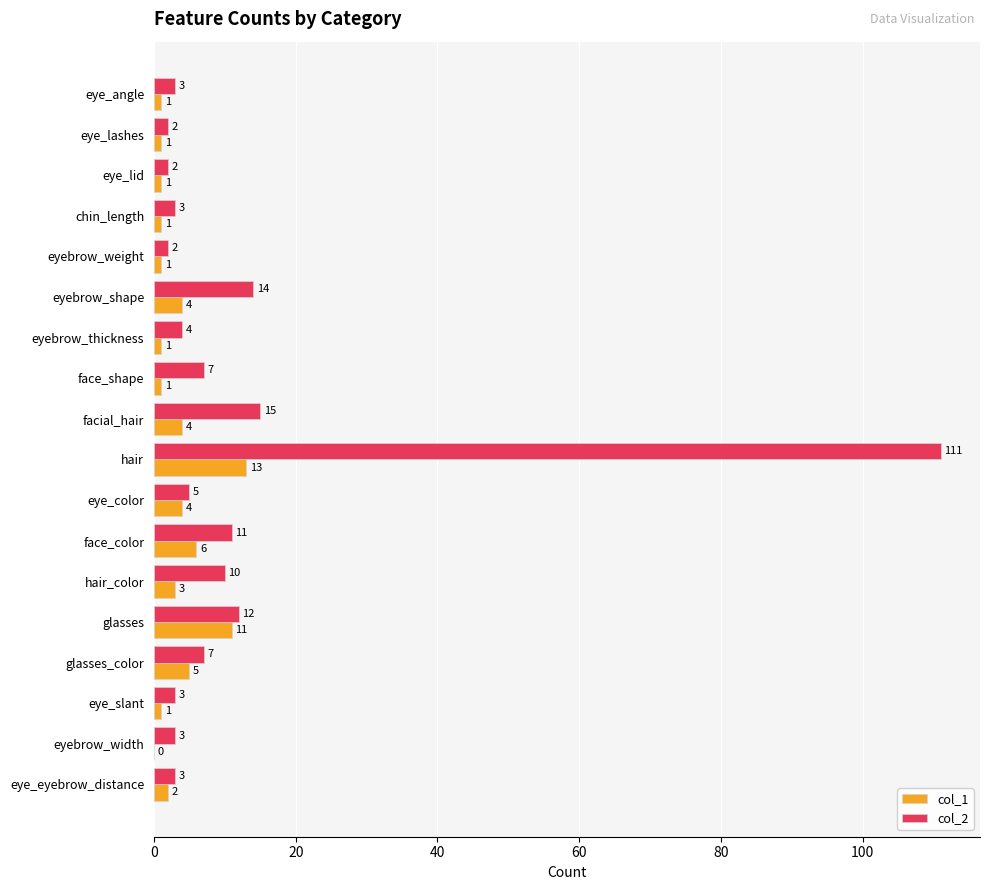

Is it true that col_1 equals 1 at eyebrow_weight?

True